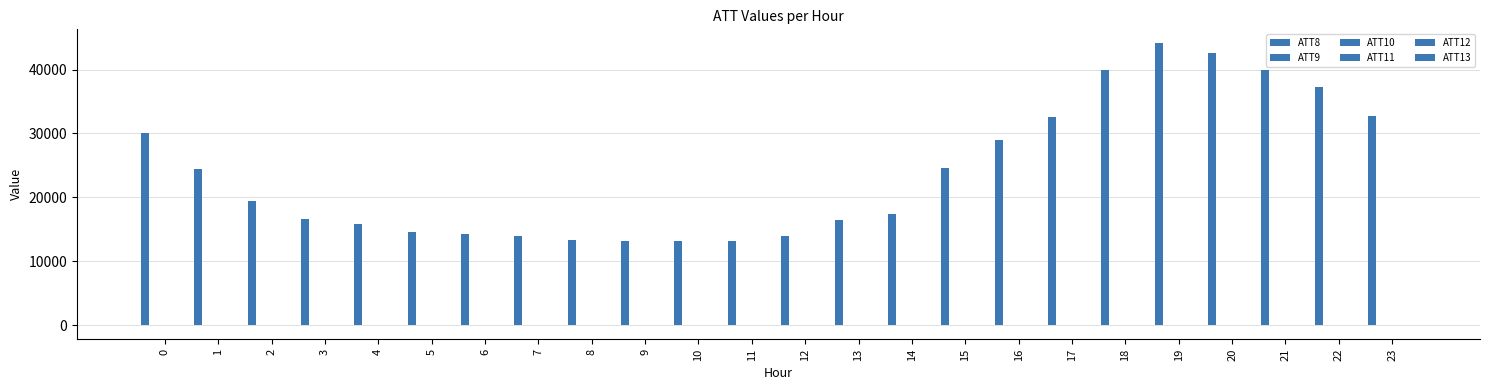

Is the value of ATT9 at 8 greater than the value of ATT11 at 6?

No